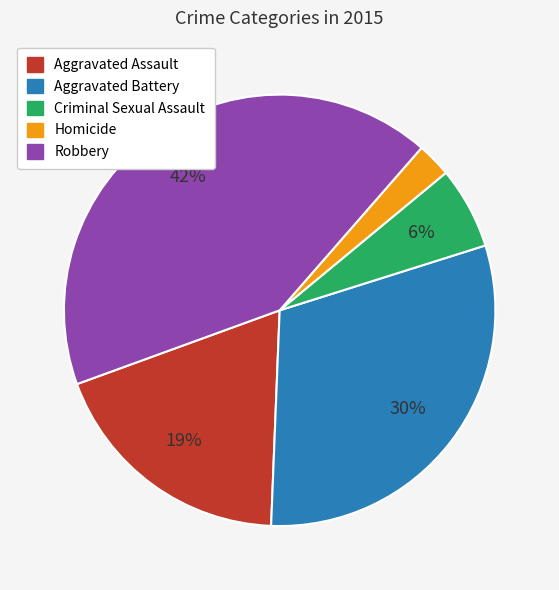

Is the sum of Robbery and Criminal Sexual Assault greater than half?

No